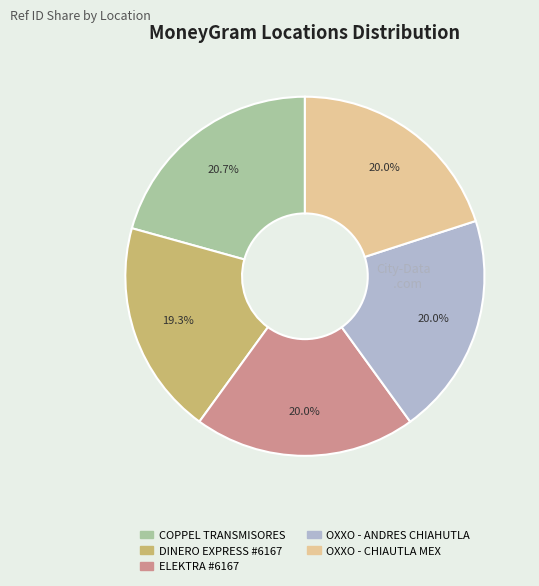

How much of the chart is everything except DINERO EXPRESS #6167?

80.7%